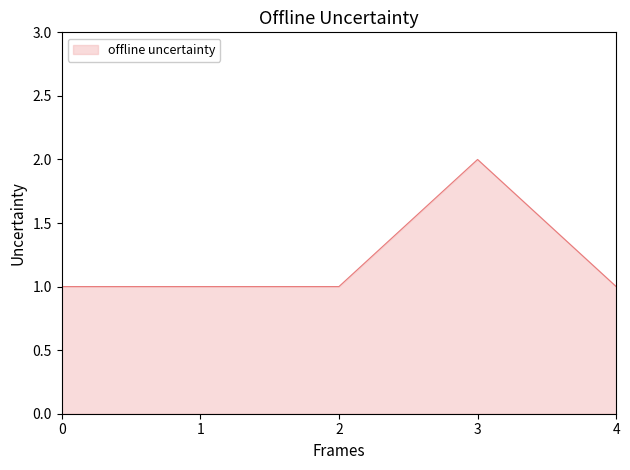

The chart shows a value of 0 at 0. True or false?

False